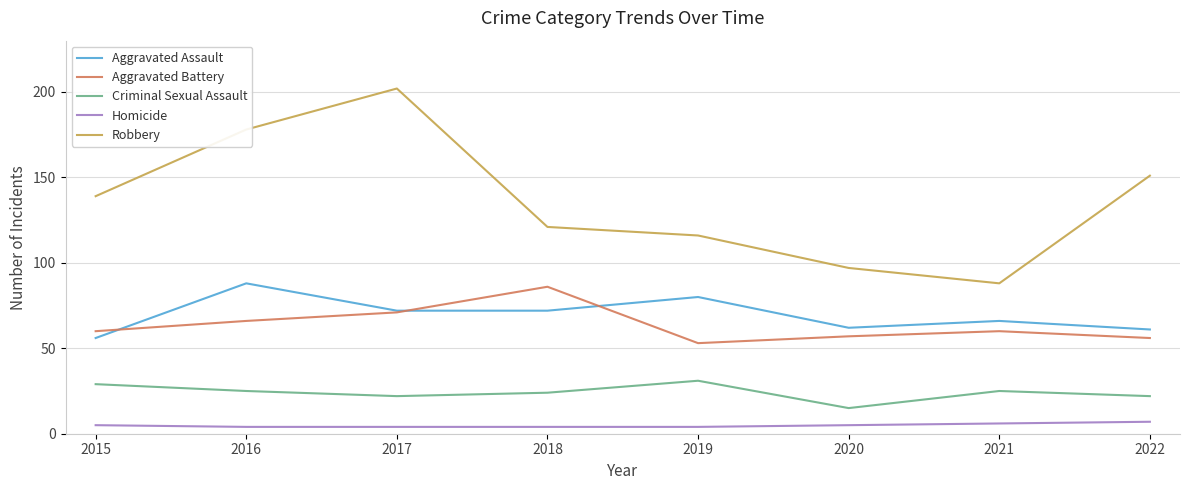

What is the smallest value displayed?

4